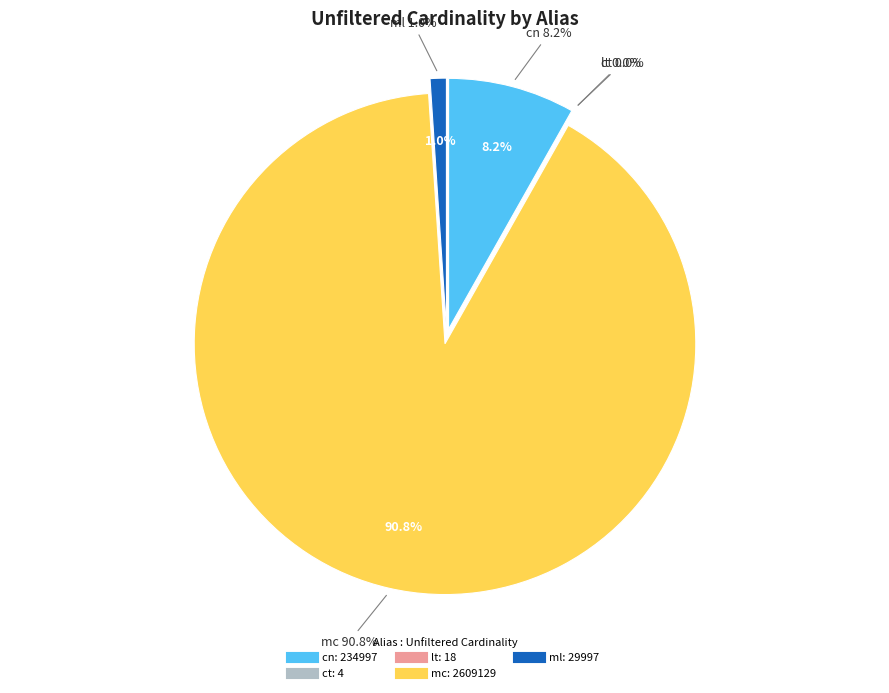

To the nearest percent, what portion does cn represent?

8%